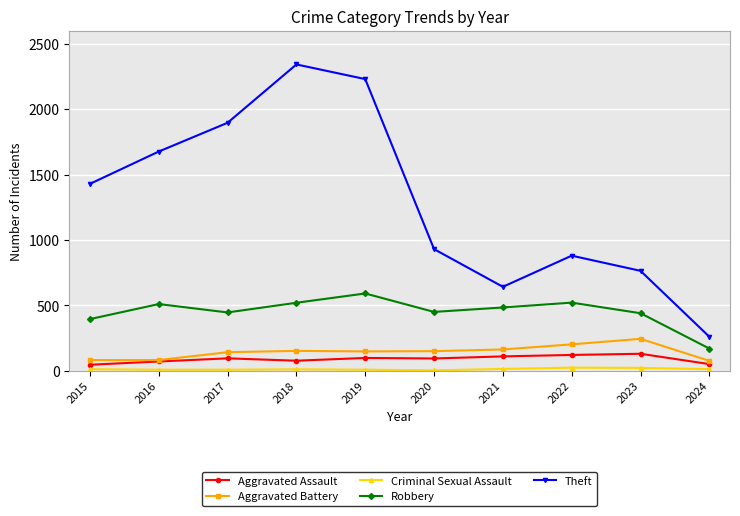

At which category does the chart reach its peak across all series?

2018